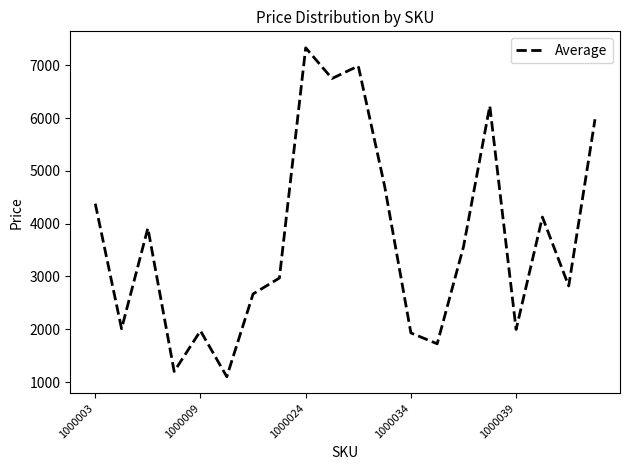

What is the difference between the maximum and minimum values?

6231